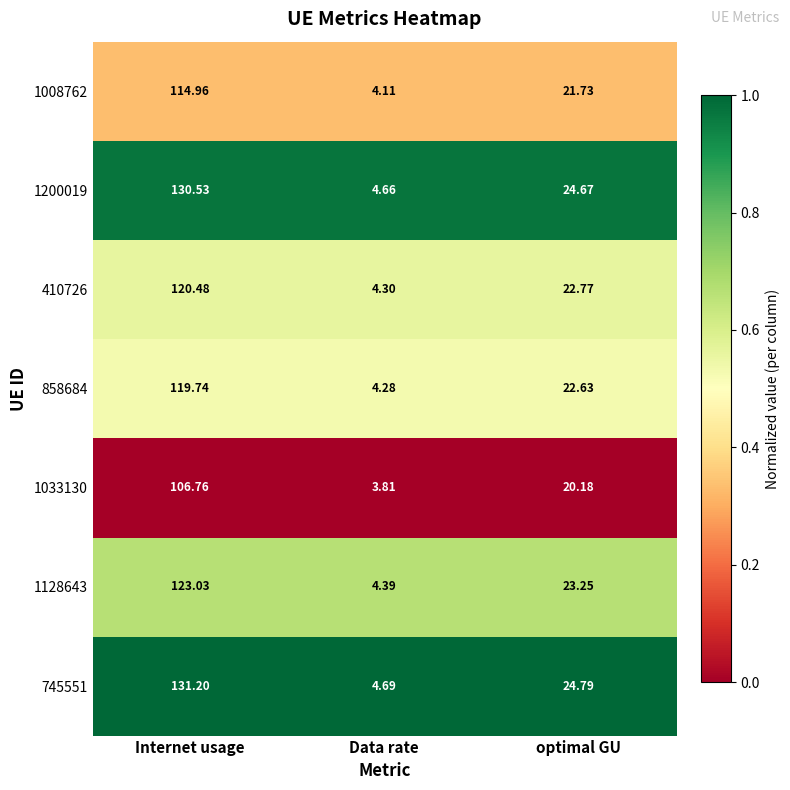

Which category has the lowest value across all series?

Data rate